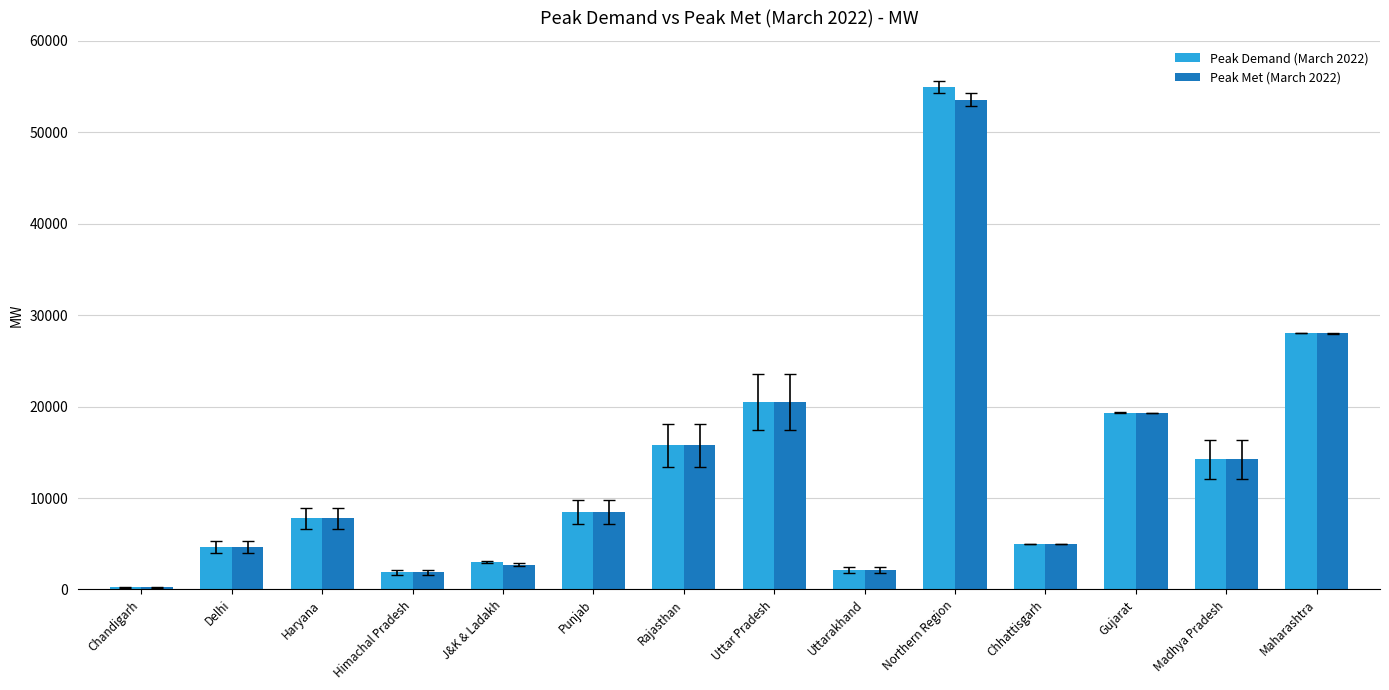

At which category is the sum across all series the highest?

Northern Region